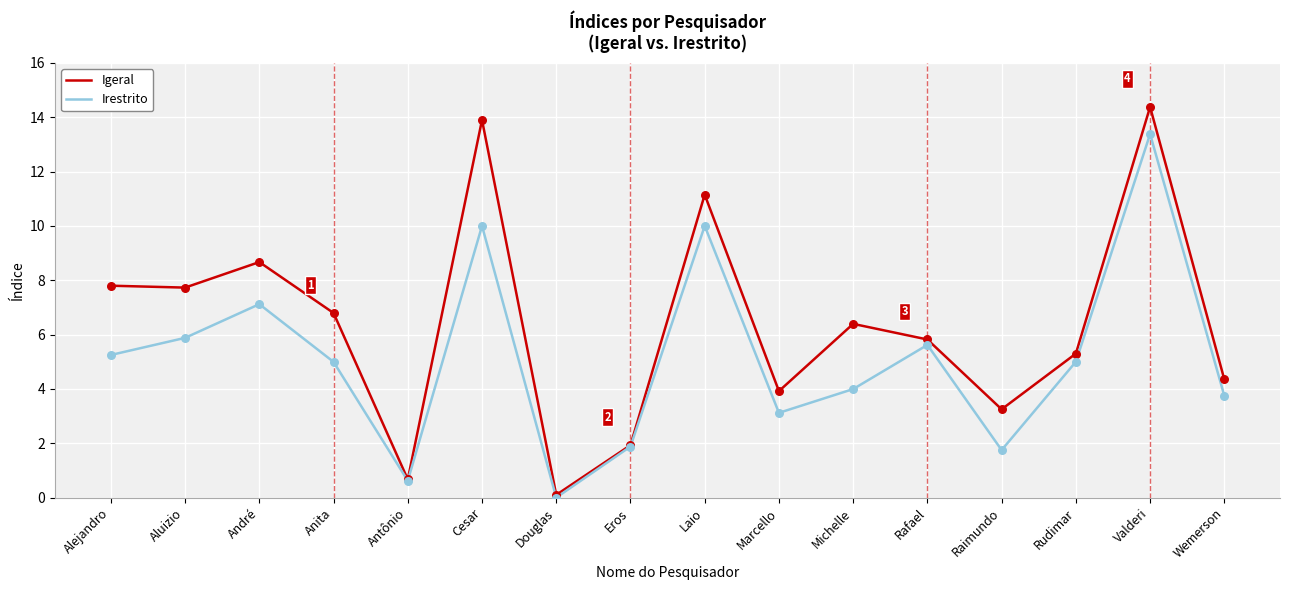

Between Cesar and Laio, which series saw the biggest shift?

Igeral